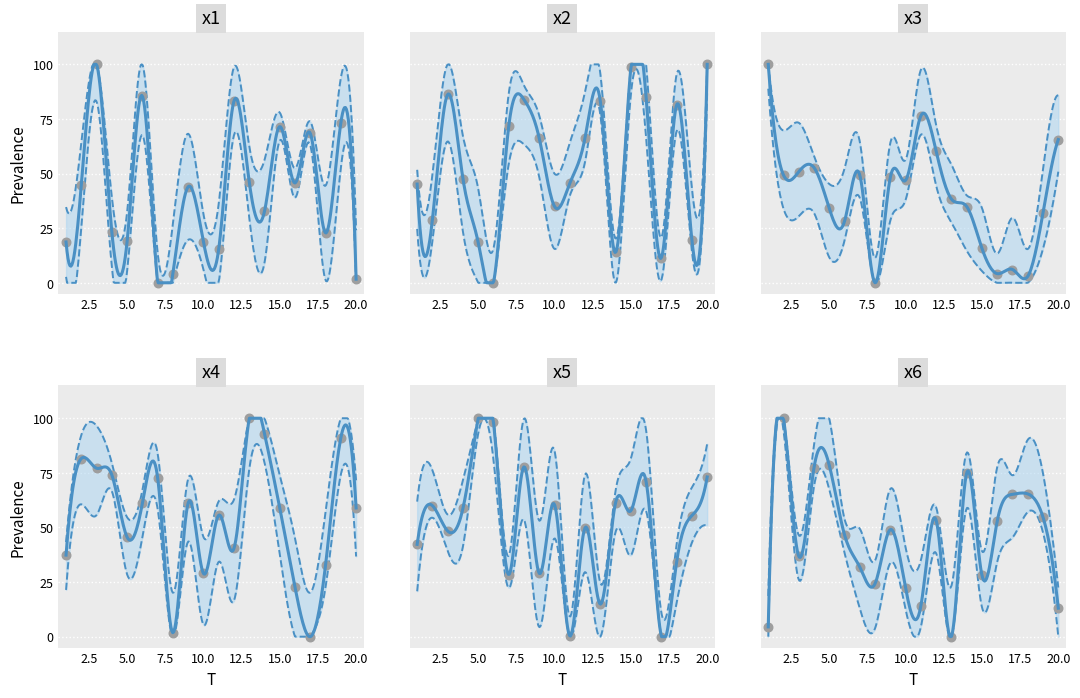

At how many categories does at least one series exceed 43?

20